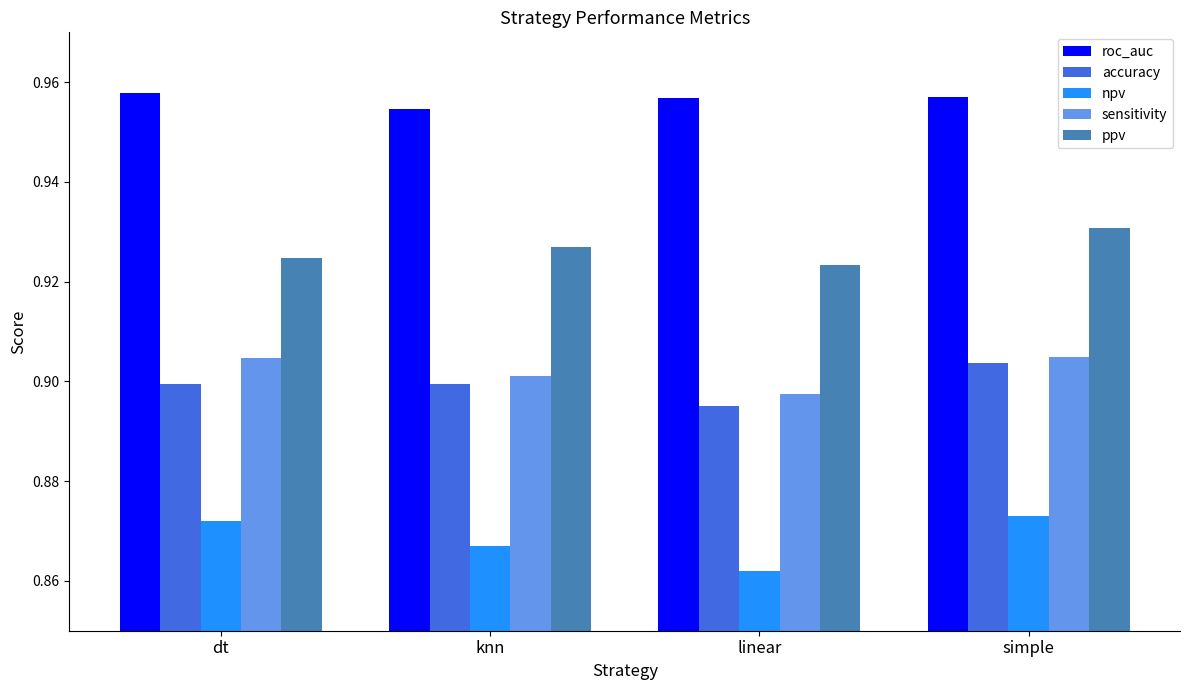

List the series in order of their peak value, highest first.

roc_auc, ppv, sensitivity, accuracy, npv